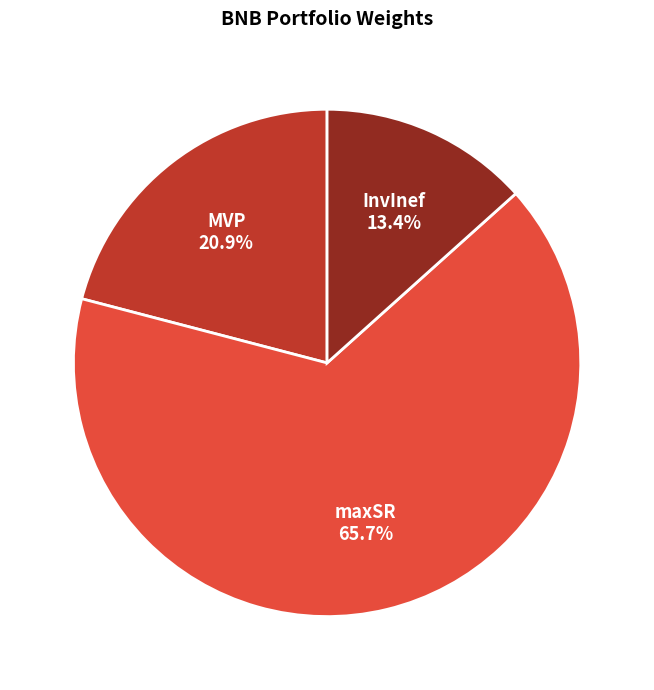

Combined, what portion of the pie is MVP and maxSR?

86.6%